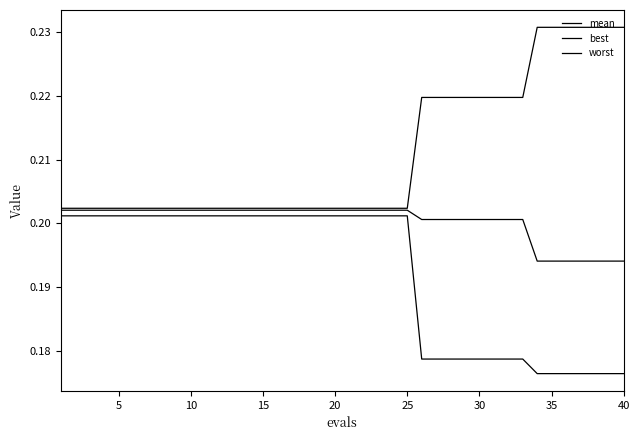

Is this an area chart (filled region under the line)?

No